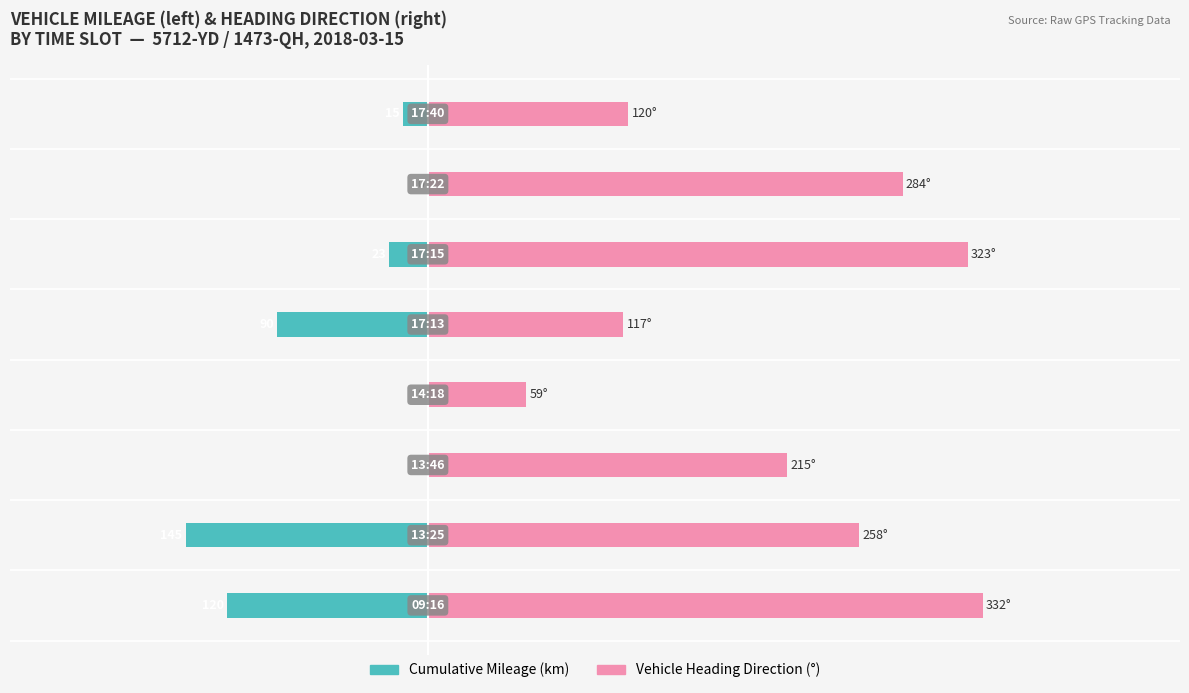

What is the difference between the highest and lowest values at 2?

215